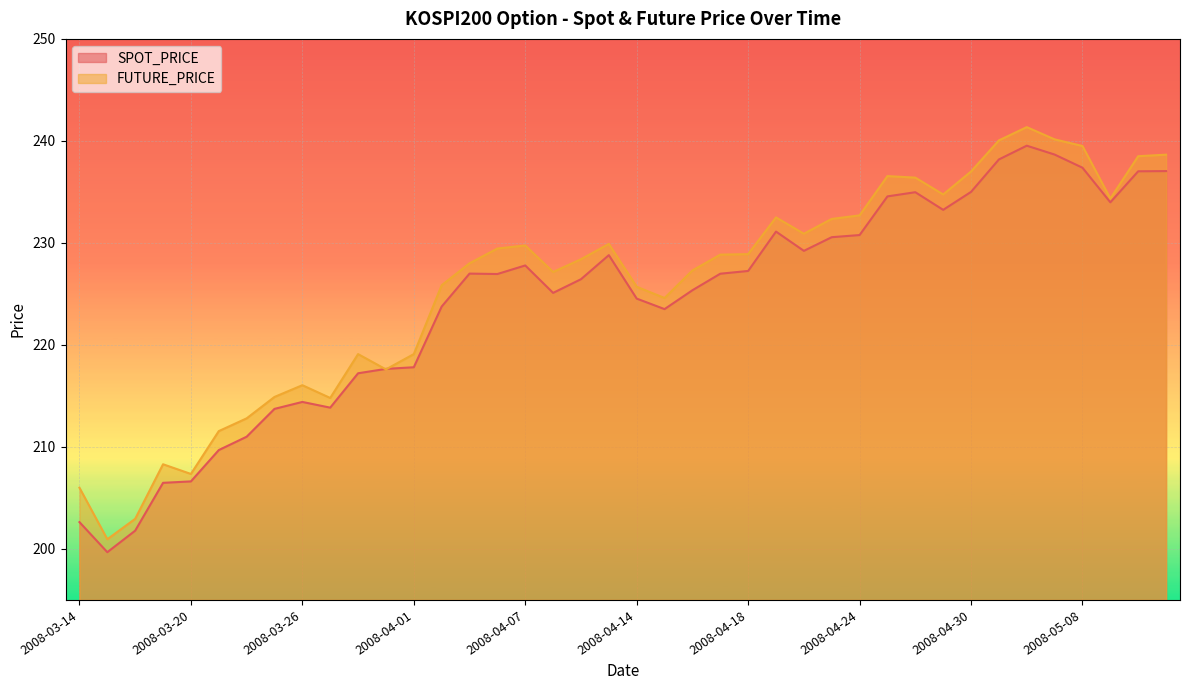

What is the average value of the SPOT_PRICE series?

224.2